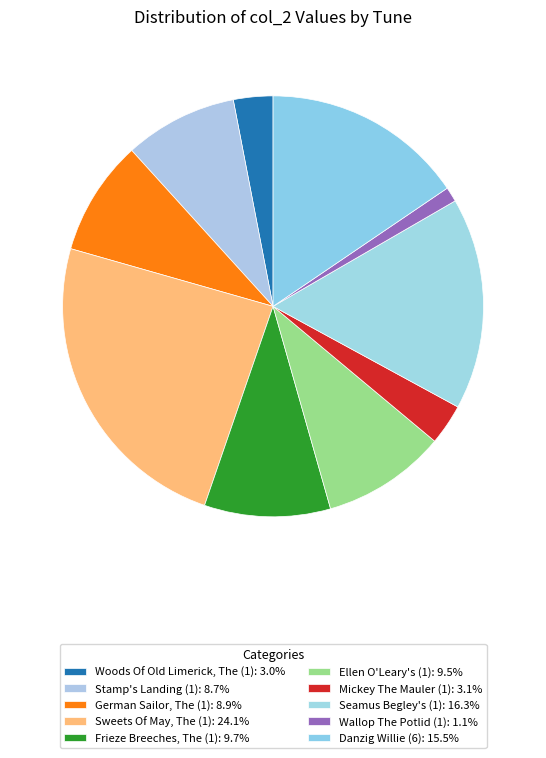

Is the sum of Mickey The Mauler (1) and Woods Of Old Limerick, The (1) greater than half?

No